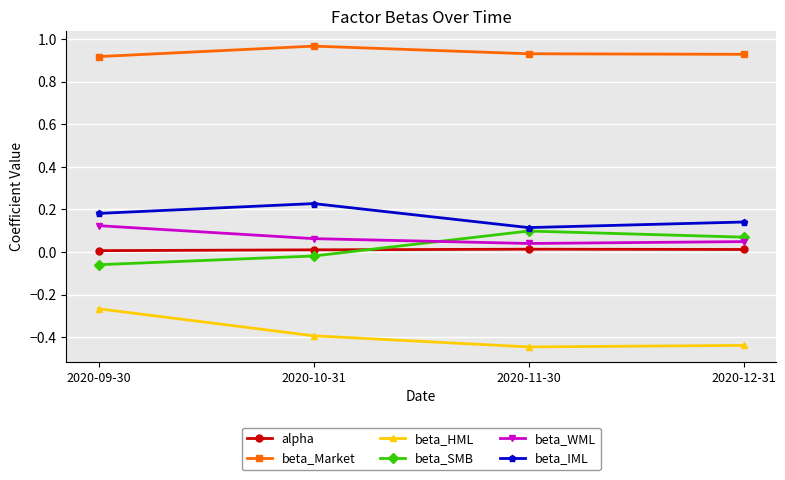

Which category has the highest value in the beta_Market series?

2020-10-31